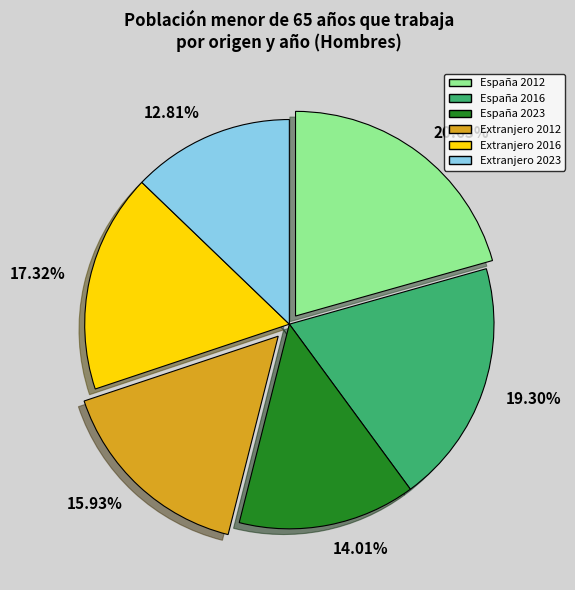

Rank the categories by value from lowest to highest.

12.81%, 14.01%, 15.93%, 17.32%, 19.30%, 20.63%